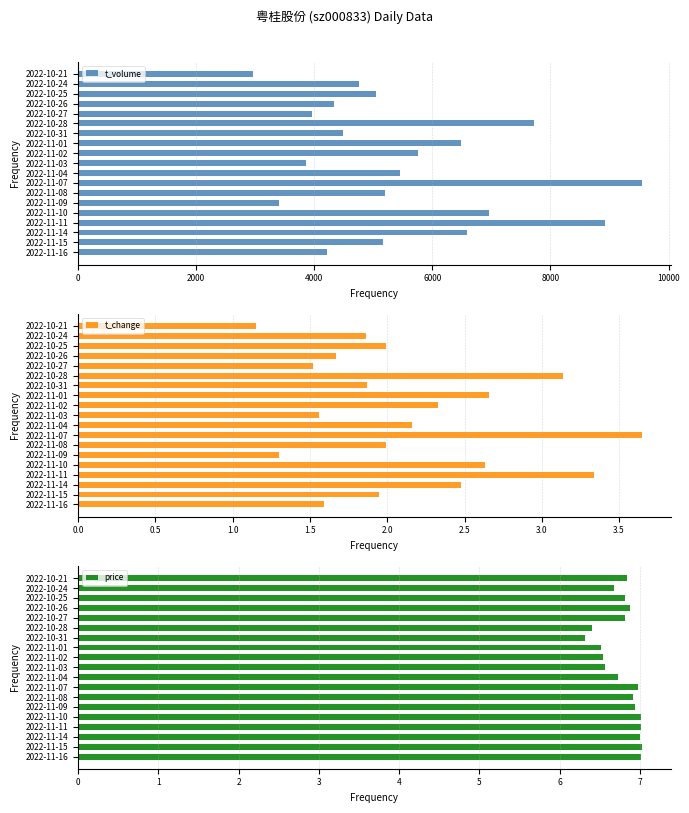

The t_change series shows 1.6 at 2022-10-21. True or false?

False